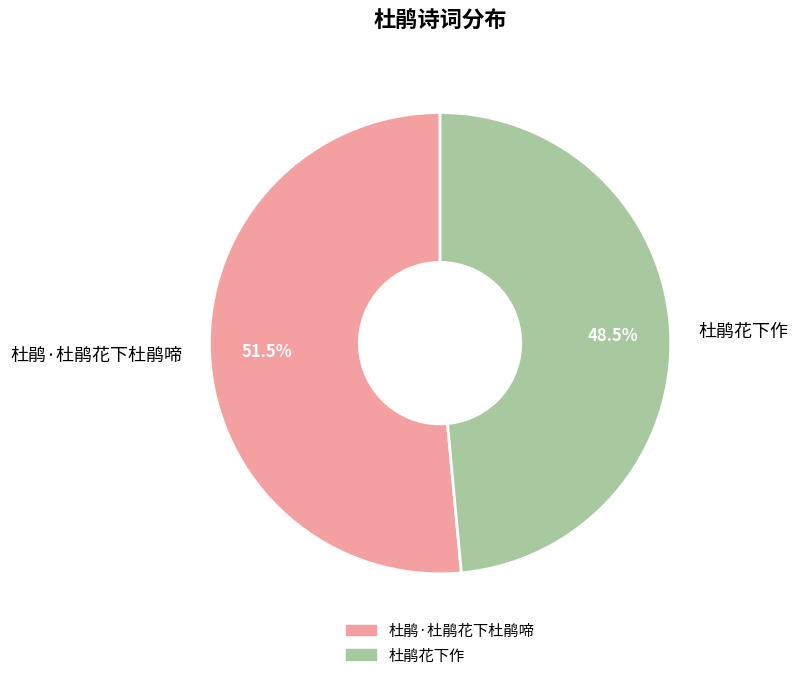

Does any single category account for the majority?

Yes